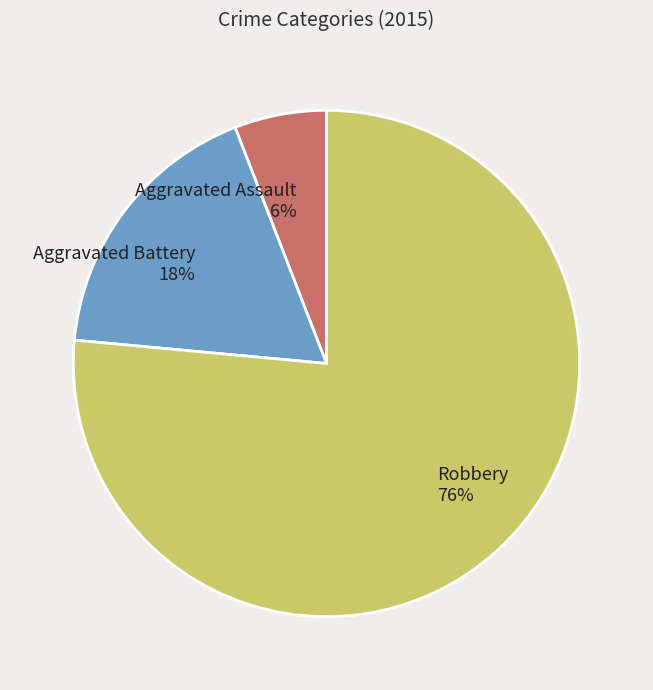

To the nearest percent, what portion does Aggravated Battery represent?

18%